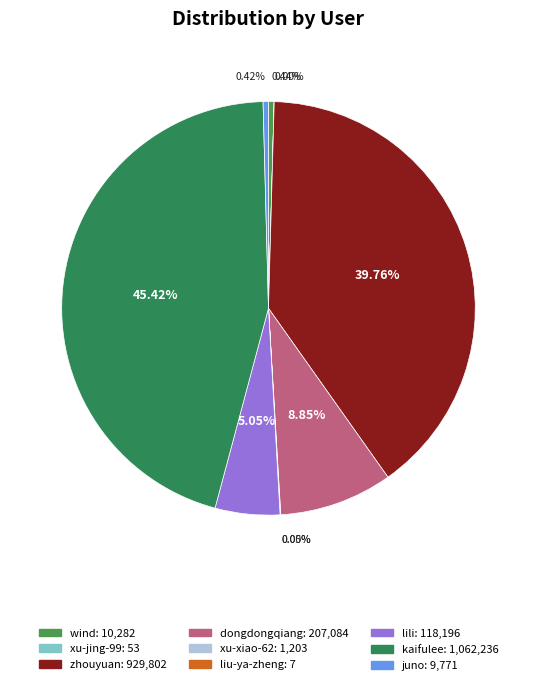

Combined, what portion of the pie is zhouyuan and xu-xiao-62?

39.8%